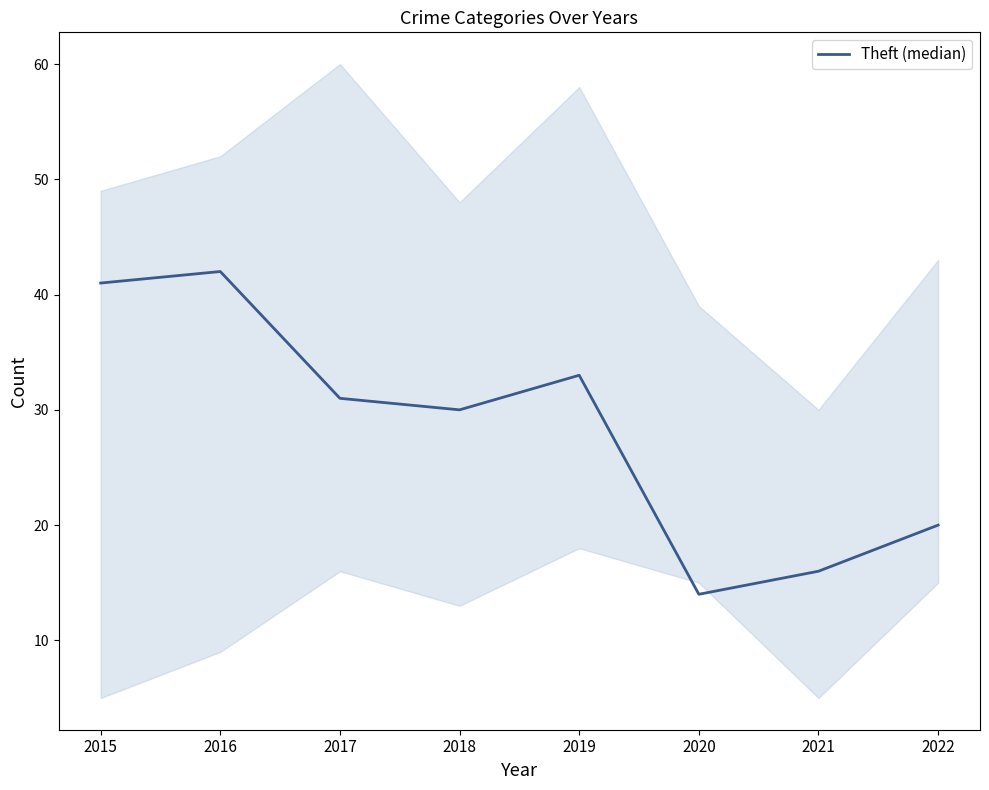

At which category does the data reach its first local peak?

2016